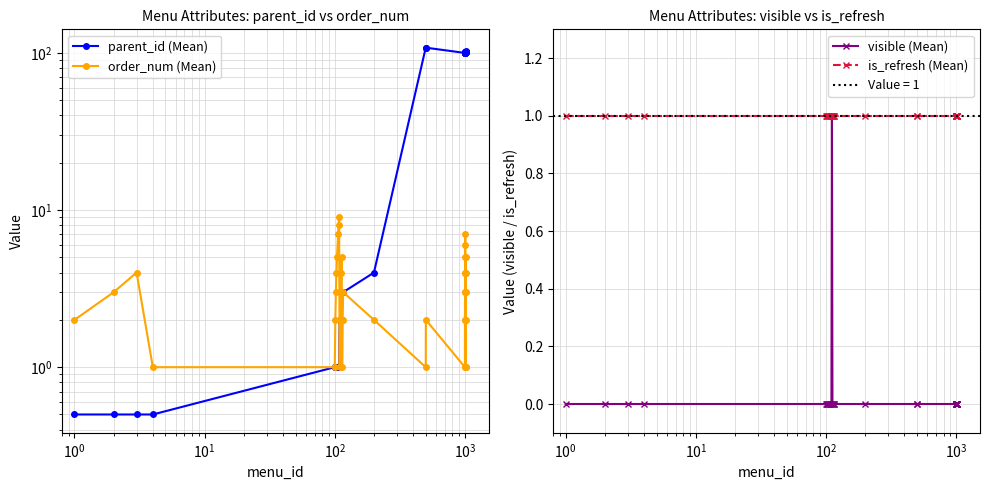

What is the average value of the parent_id (Mean) series?

49.1